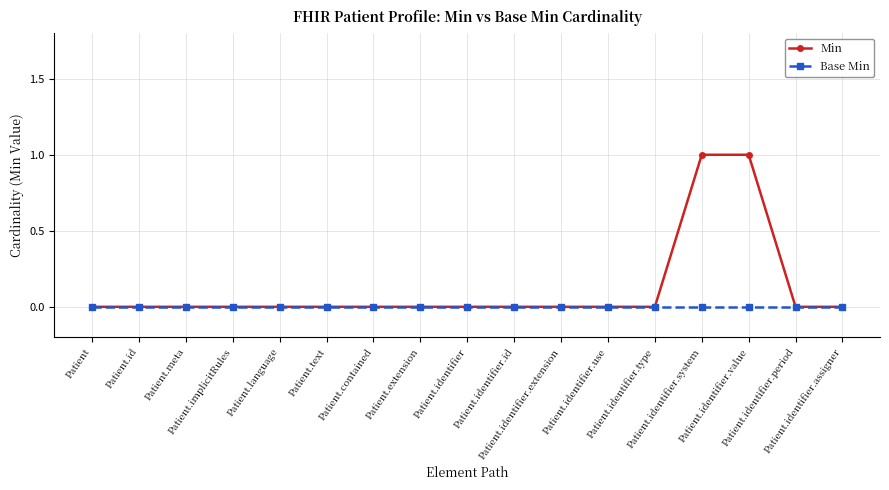

Which series has the widest spread of values?

Min